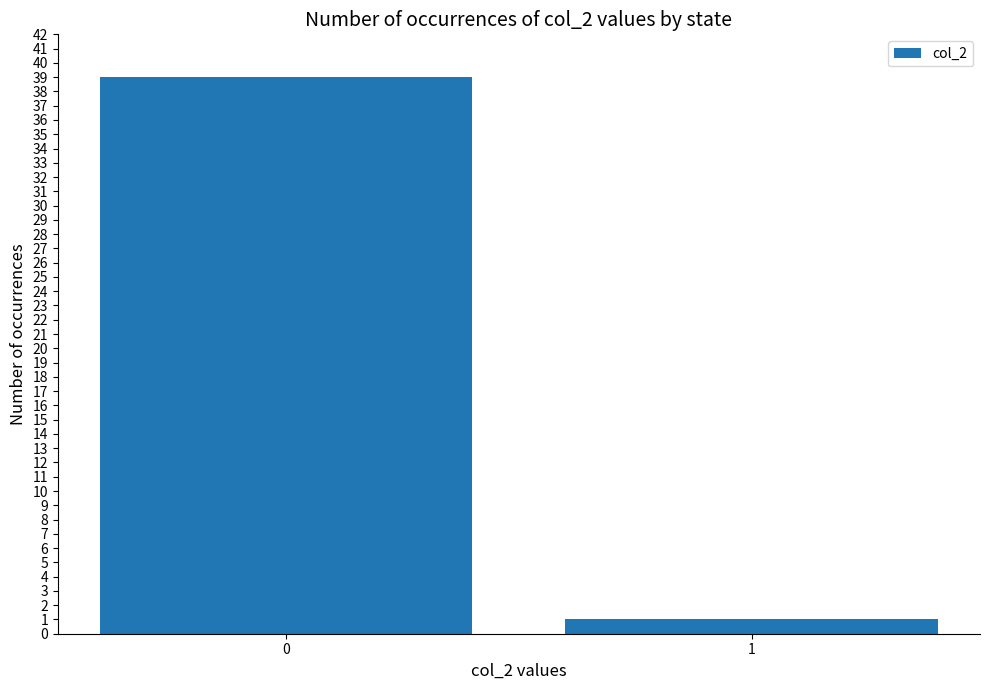

Reading right to left, transcribe all the data shown in this chart.

1	39